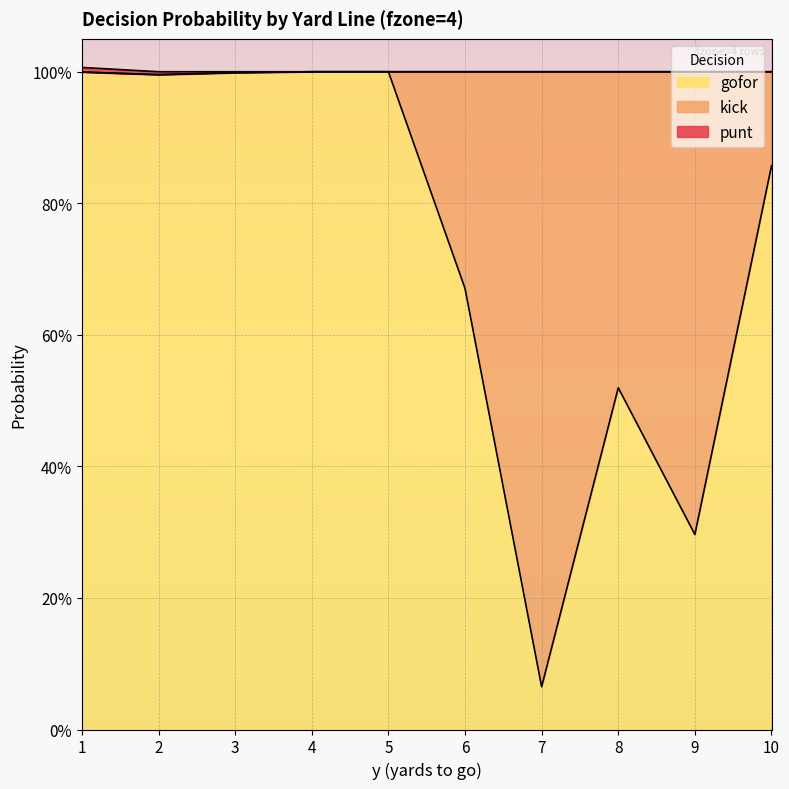

Which label corresponds to the largest value in the chart?

4